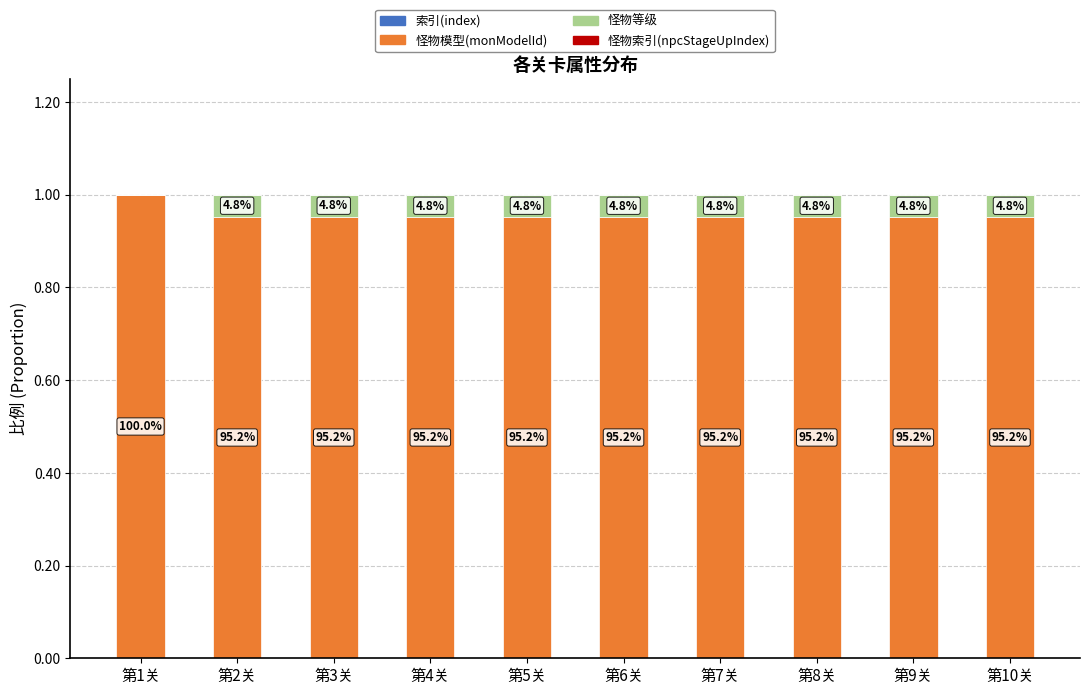

Which series changed the most between 第3关 and 第9关?

怪物模型(monModelId)